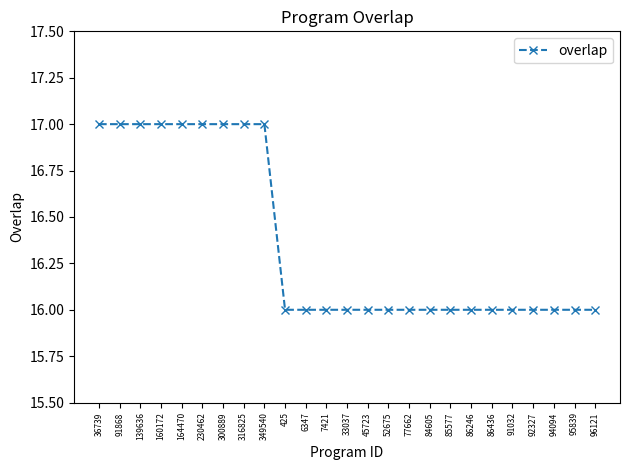

What is the label of the 21st point from the right?

164470